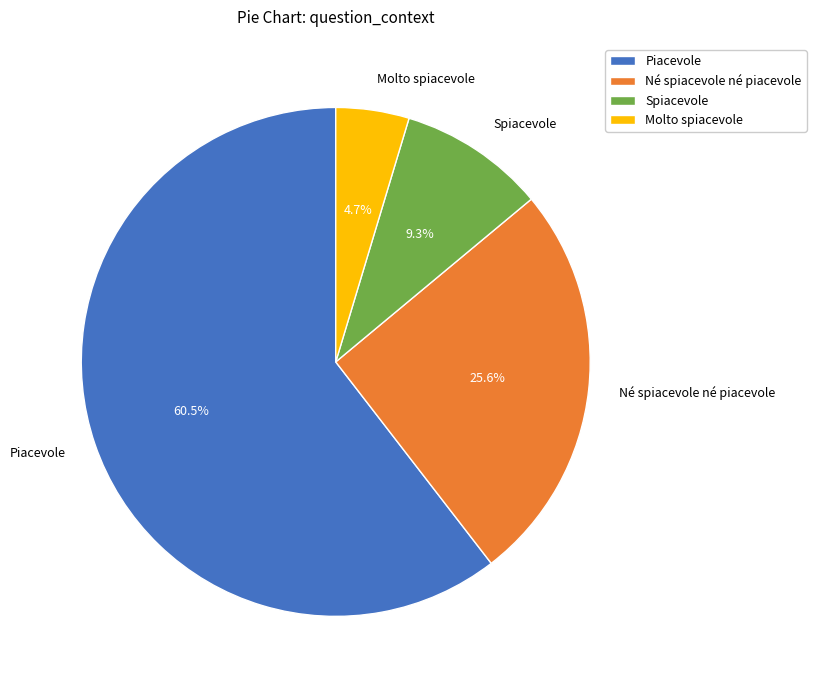

Is there a majority slice in this chart?

Yes